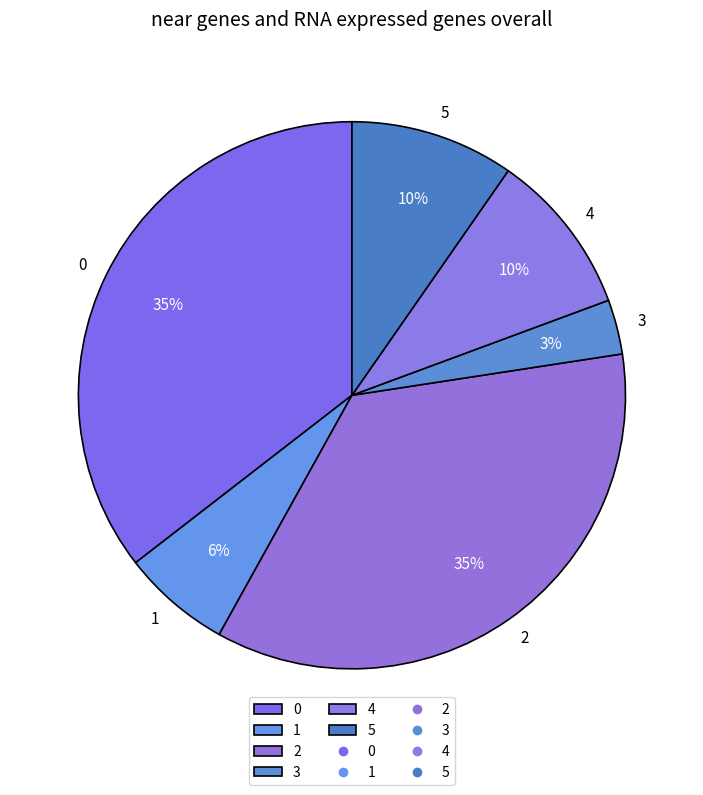

How many segments does this pie chart have?

6